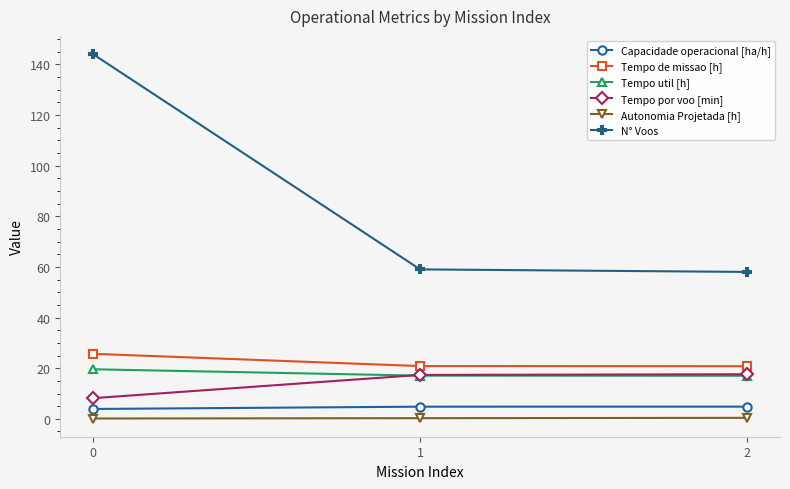

True or false: N° Voos has a value of 144.0 at 0.

True